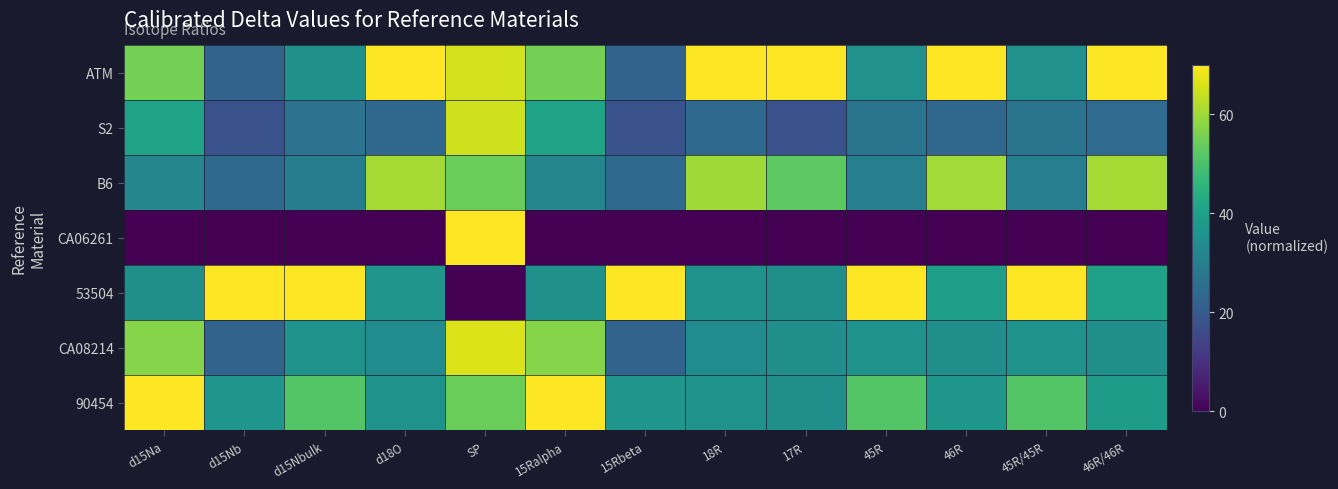

List the series in order of their peak value, highest first.

ATM, CA06261, 53504, 90454, CA08214, S2, B6